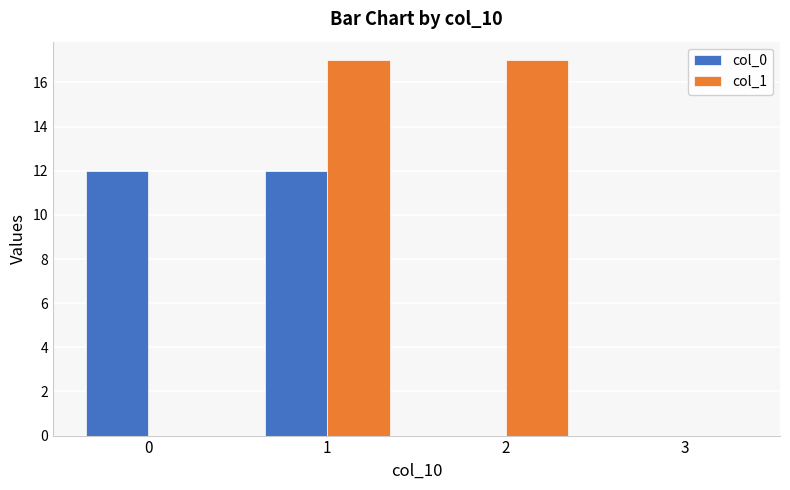

Which series changed the most between 0 and 1?

col_1